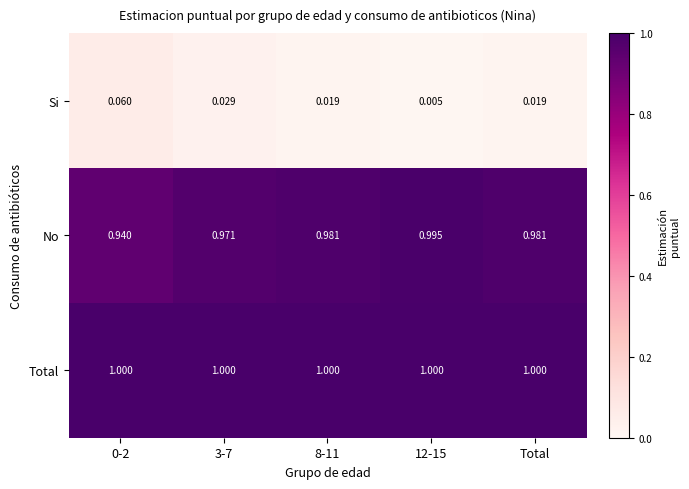

Rank the series at 3-7 from lowest to highest value.

Si, No, Total